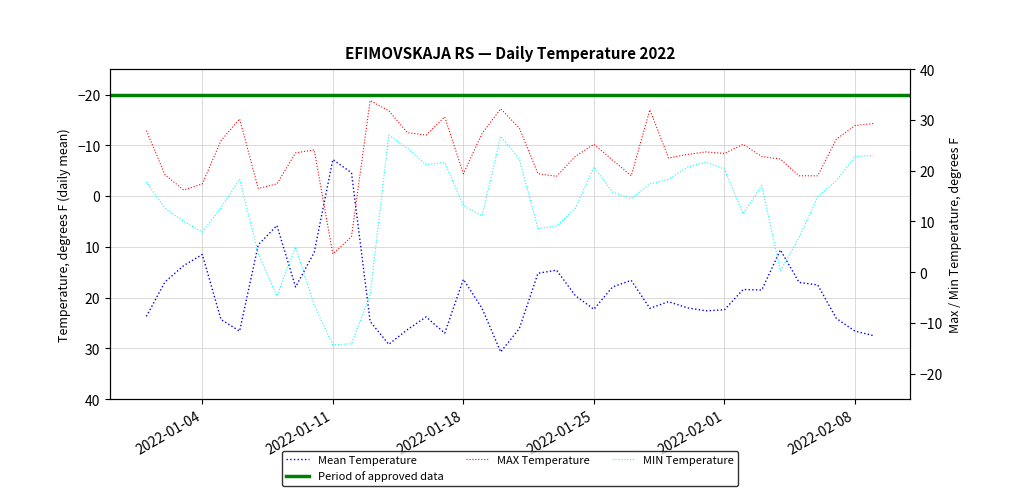

At which label does MIN reach its minimum?

2022-01-11